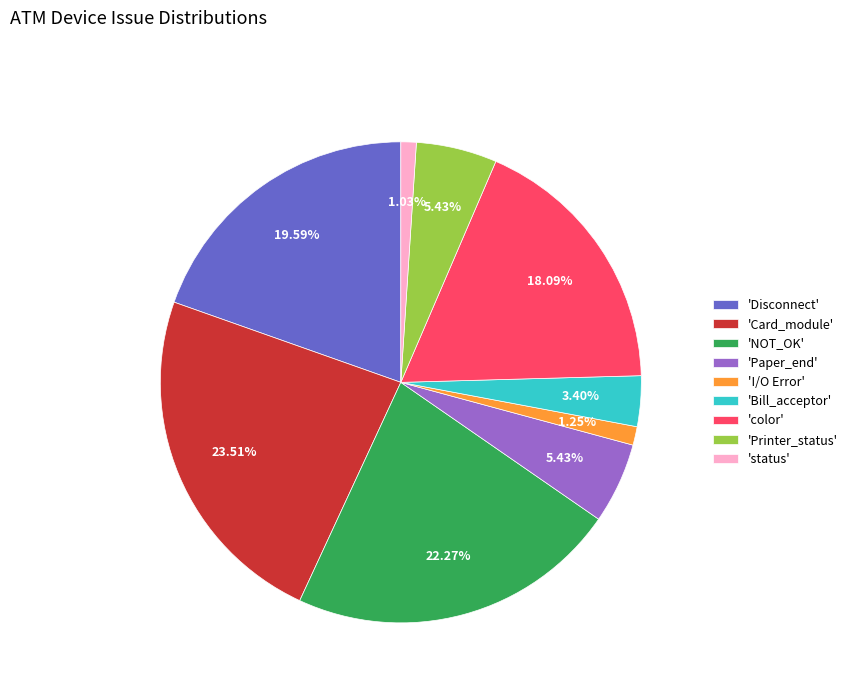

Is 'Disconnect' the majority of the pie?

No